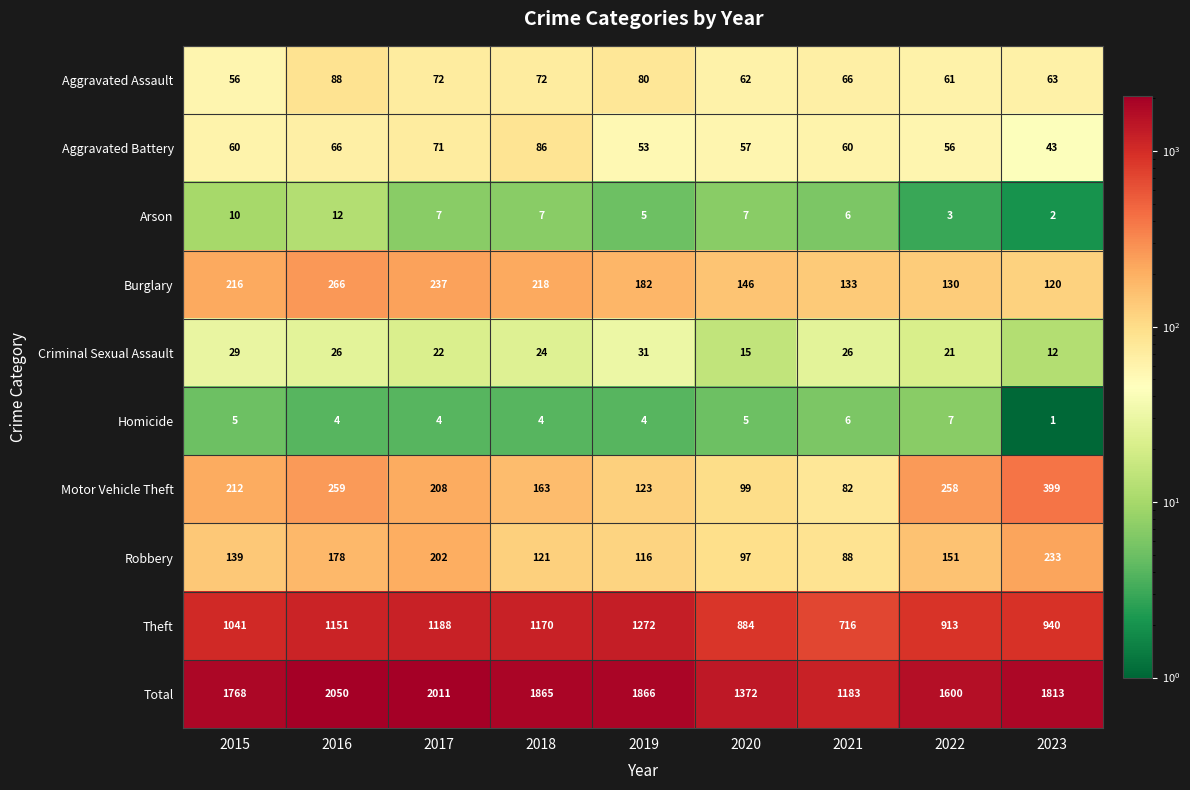

What is the minimum value shown in the chart?

1